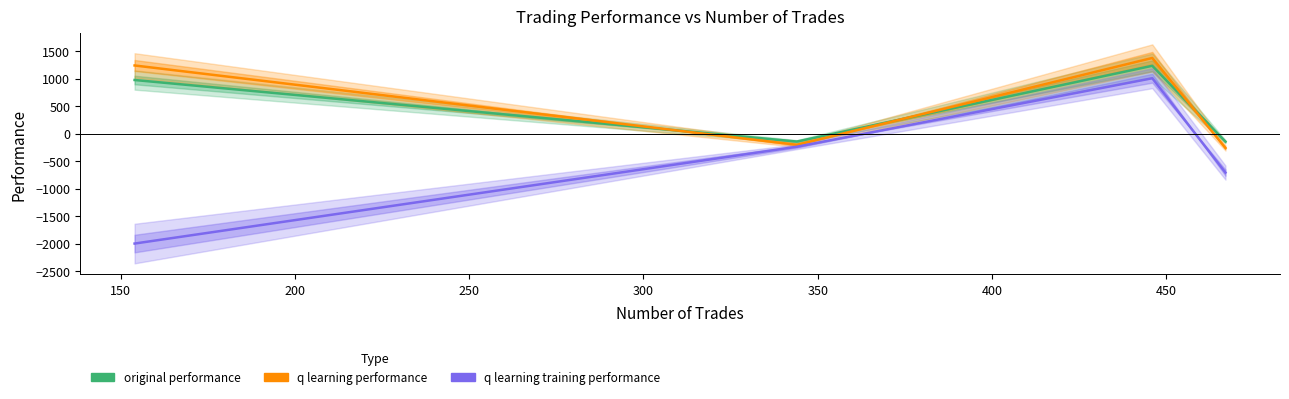

True or false: q learning performance and q learning training performance intersect in this chart.

False